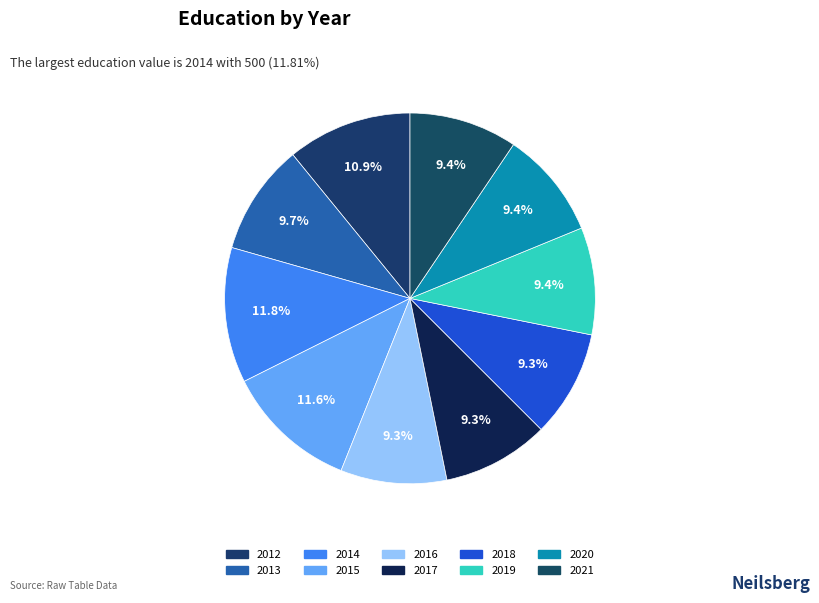

Is it true that 2021 is 9% of the pie?

True